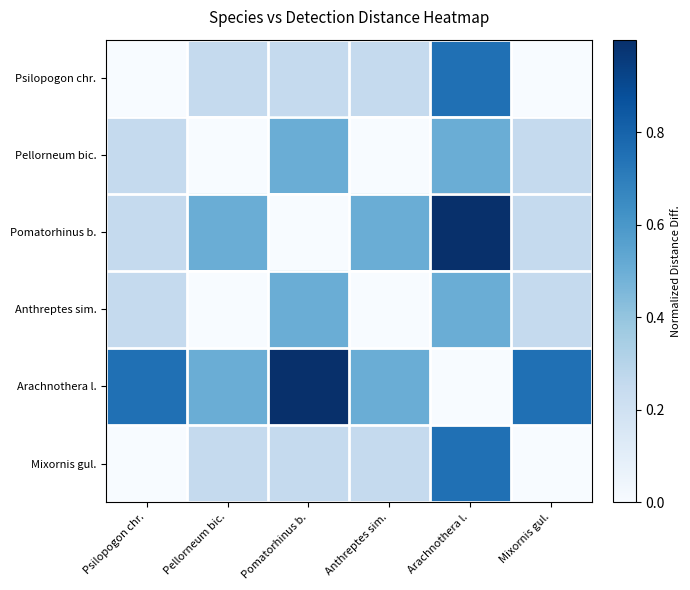

What is the total value across all series at Psilopogon chr.?

1.5